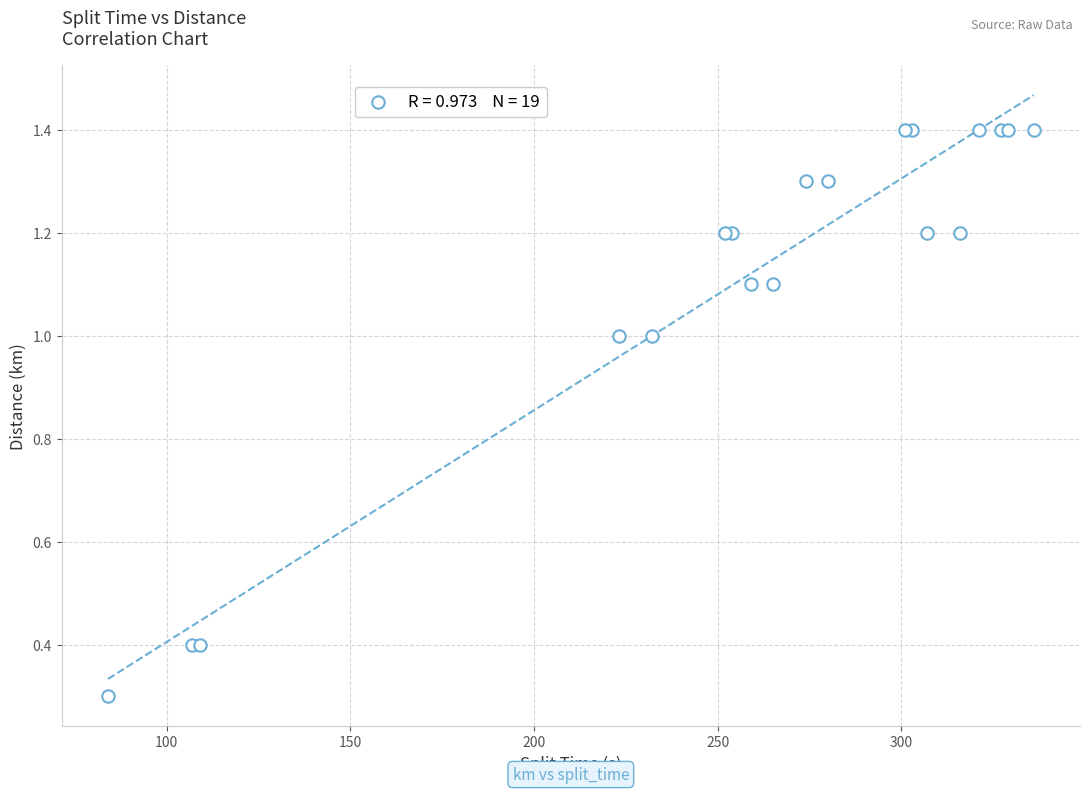

What Y value in the scatter plot is closest to 0?

0.3